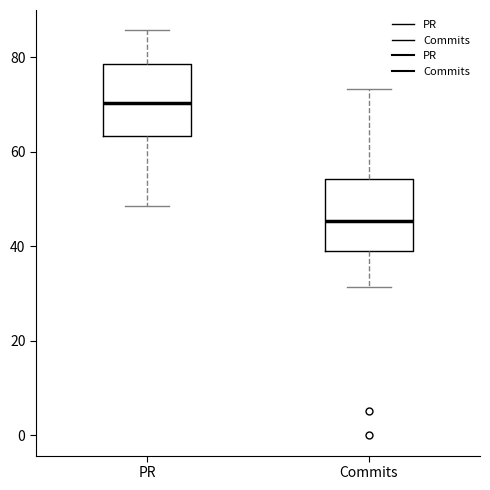

Reading left to right, read every box against the y-axis: the position of its median line, the range the box covers, and the ends of its whiskers. The values are not printed on the chart, so give them approximately, as read against the axis.

PR: median 70, box 64 to 78, whiskers 48 to 86
Commits: median 46, box 40 to 54, whiskers 32 to 74